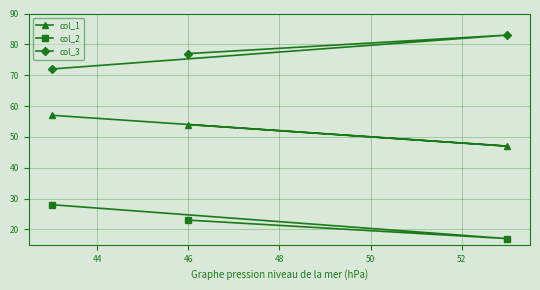

What is the minimum value shown in the chart?

17